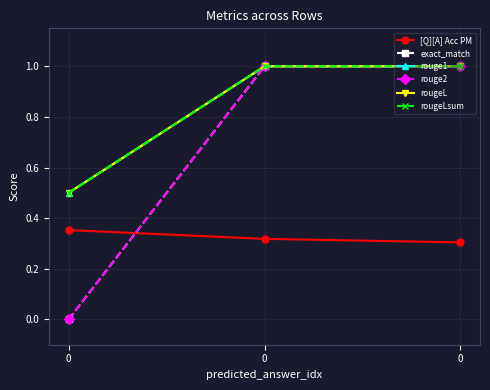

Reading left to right, transcribe all the data shown in this chart.

[Q][A] Acc PM: 0=0.4	0=0.3	0=0.3
exact_match: 0=0.0	0=1.0	0=1.0
rouge1: 0=0.5	0=1.0	0=1.0
rouge2: 0=0.0	0=1.0	0=1.0
rougeL: 0=0.5	0=1.0	0=1.0
rougeLsum: 0=0.5	0=1.0	0=1.0